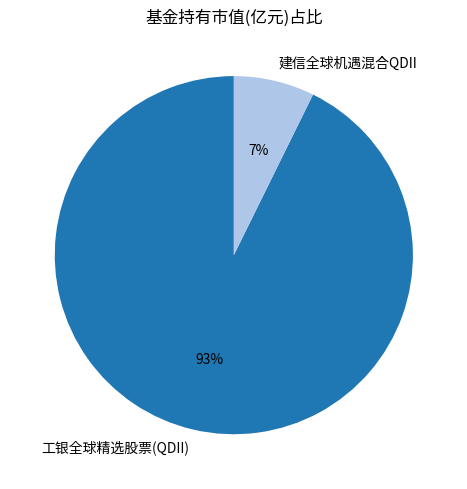

Between 建信全球机遇混合QDII and 工银全球精选股票(QDII), which is larger?

工银全球精选股票(QDII)